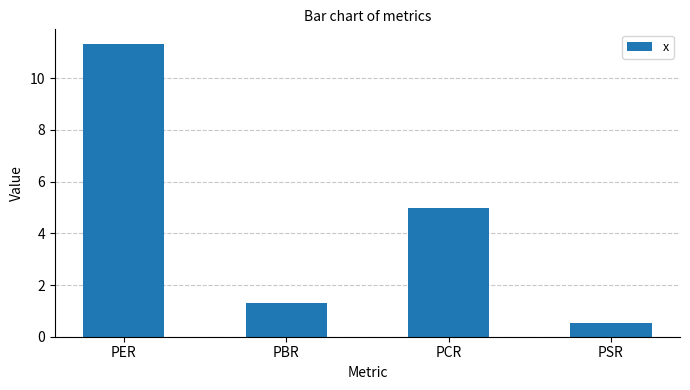

How many data points are less than 4?

2